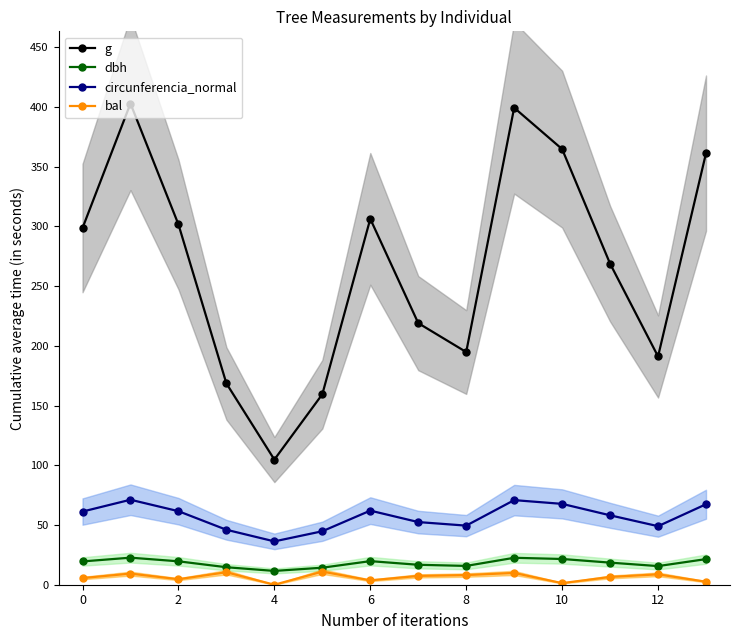

The value of g at 0 is 298.6. True or false?

True